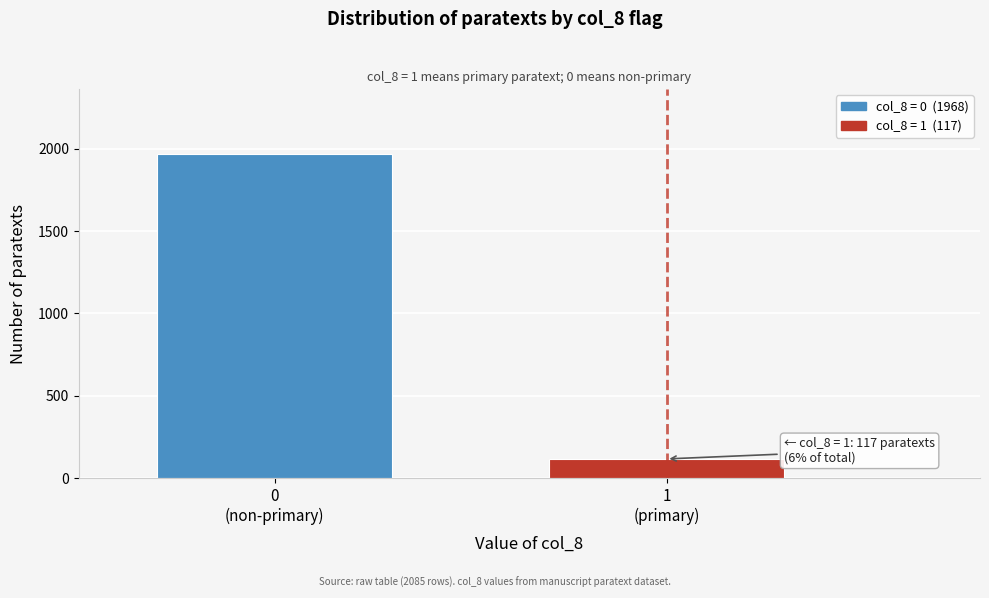

Reading left to right, extract all data points from this chart.

1968	117